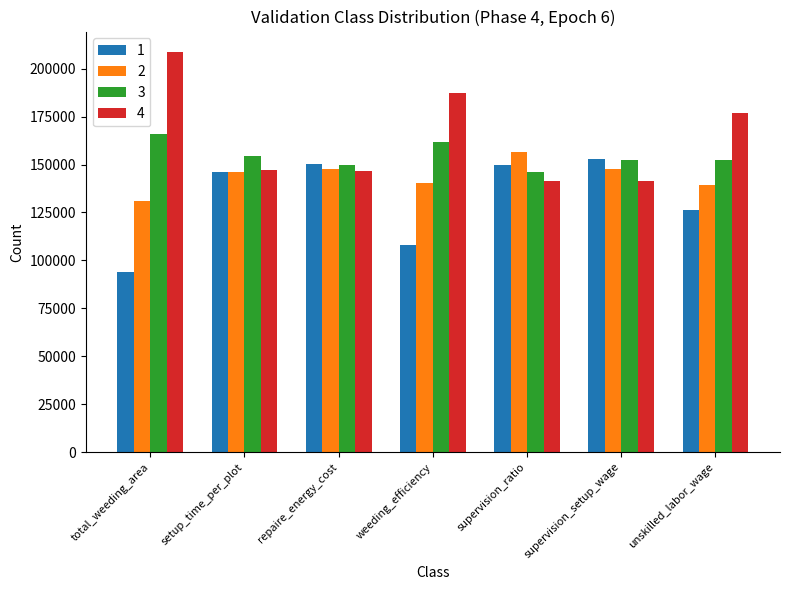

What value does the 2 series have at repaire_energy_cost?

147855.8